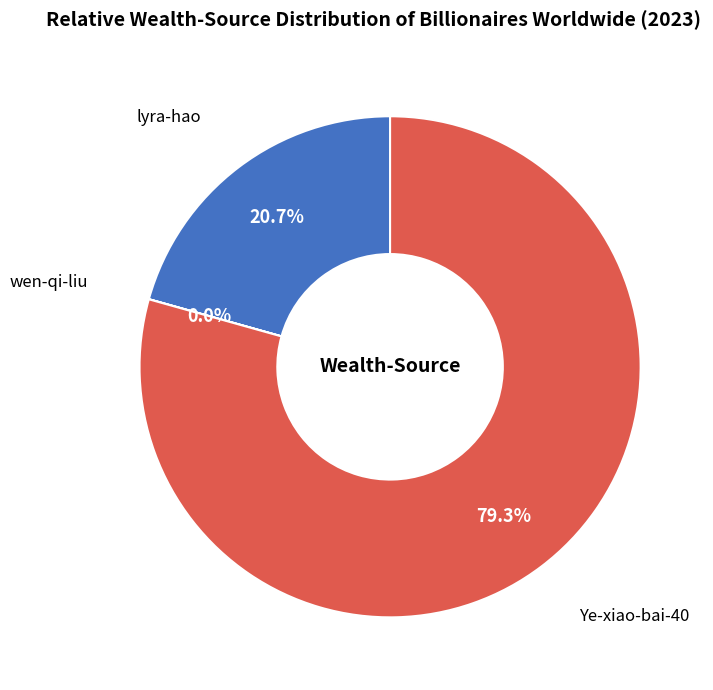

Is it true that Ye-xiao-bai-40 is 79% of the pie?

True